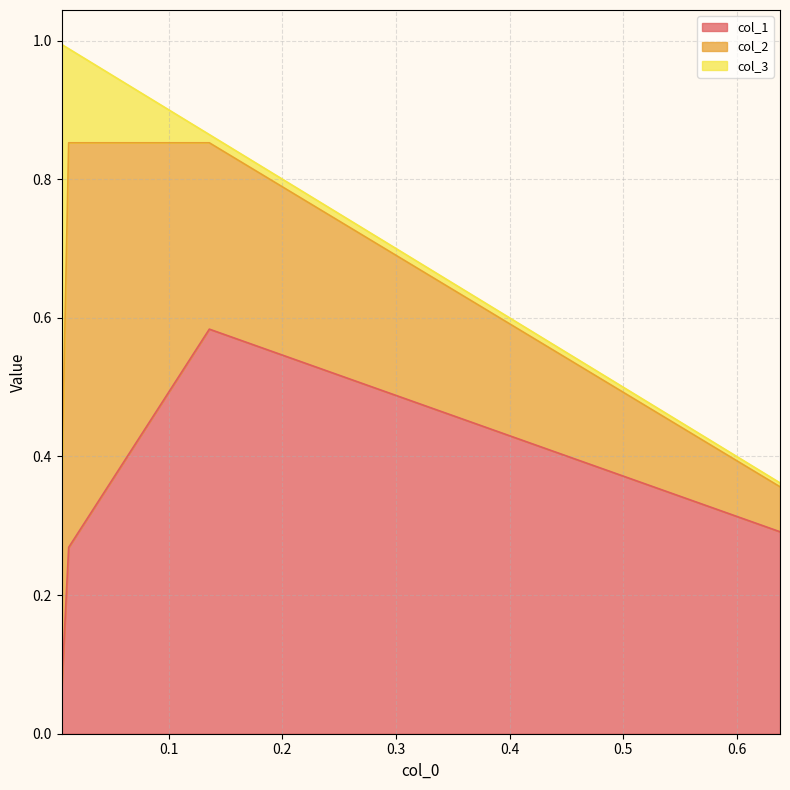

List the labels in order of col_1 value, largest first.

1, 0, 2, 3